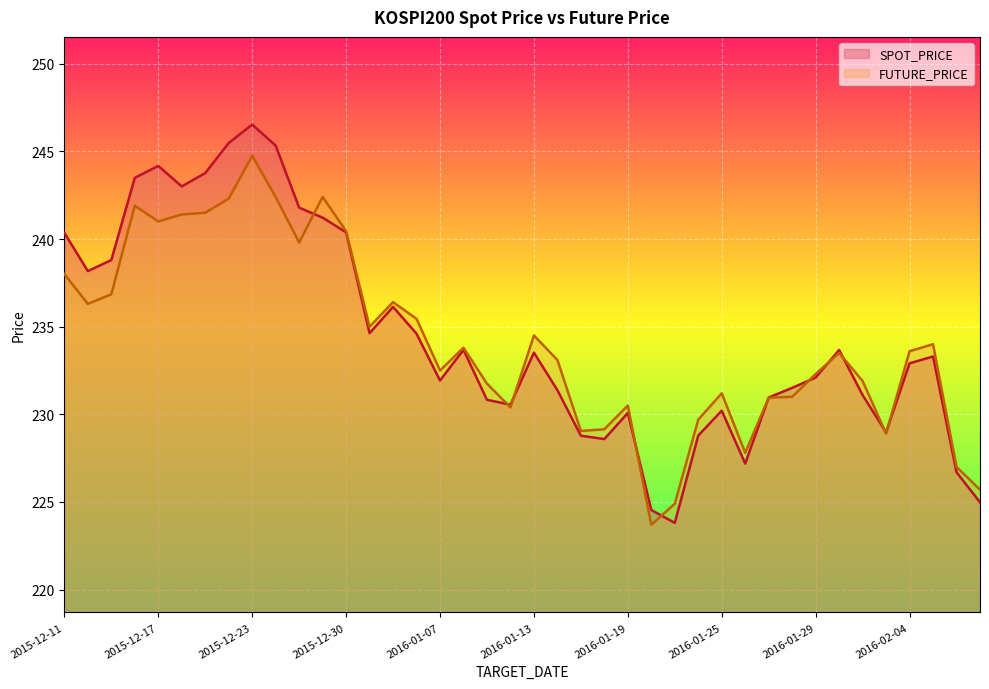

What is the total value across all series at 2015-12-22?

487.8